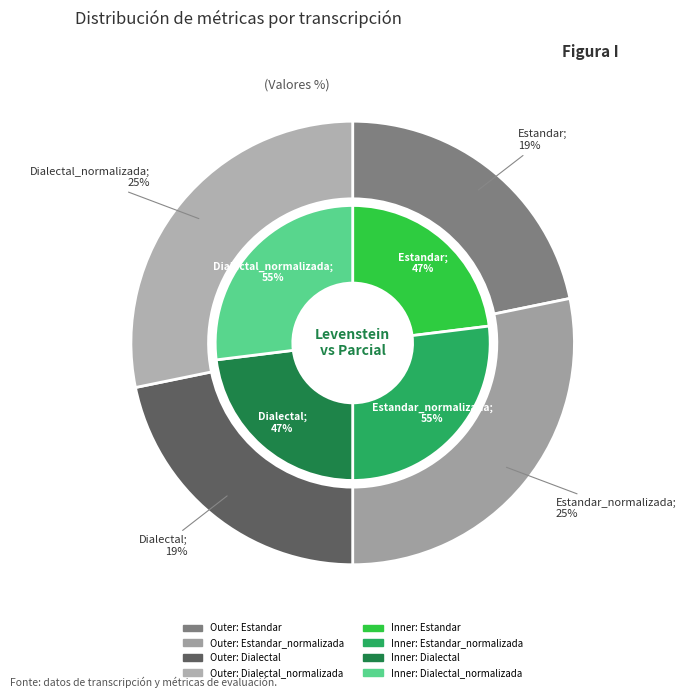

Is it true that Estandar_normalizada is 37% of the pie?

False